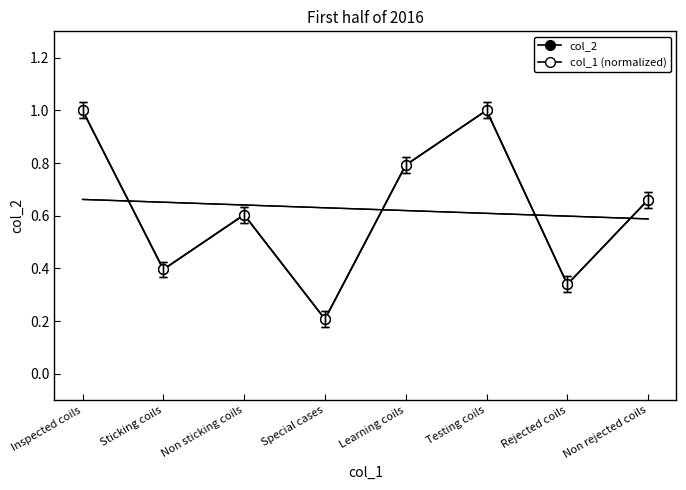

At which category is the sum across all series the highest?

Inspected coils